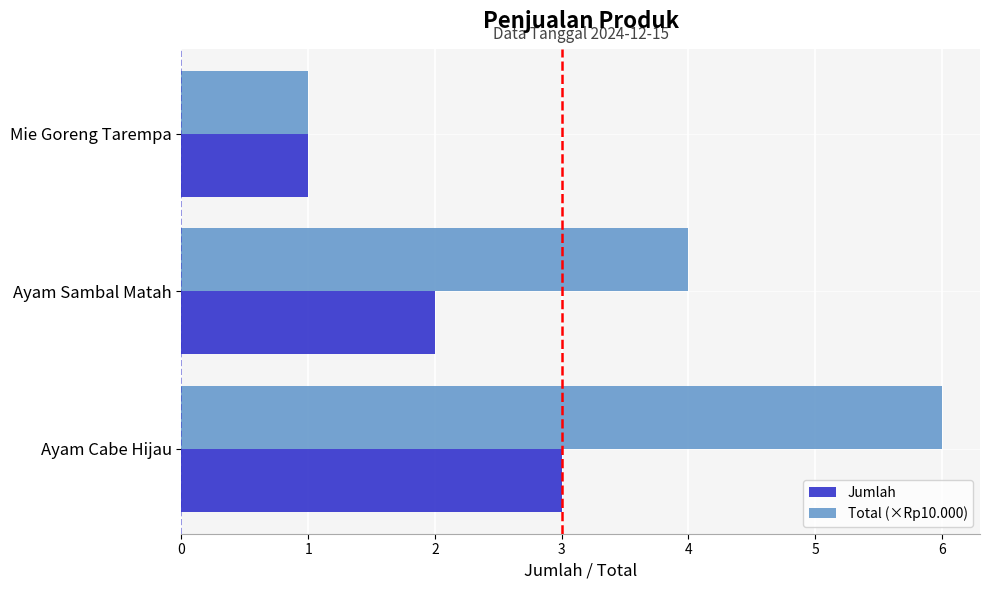

List the series in order of their overall mean, lowest first.

Jumlah, Total (×Rp10.000)